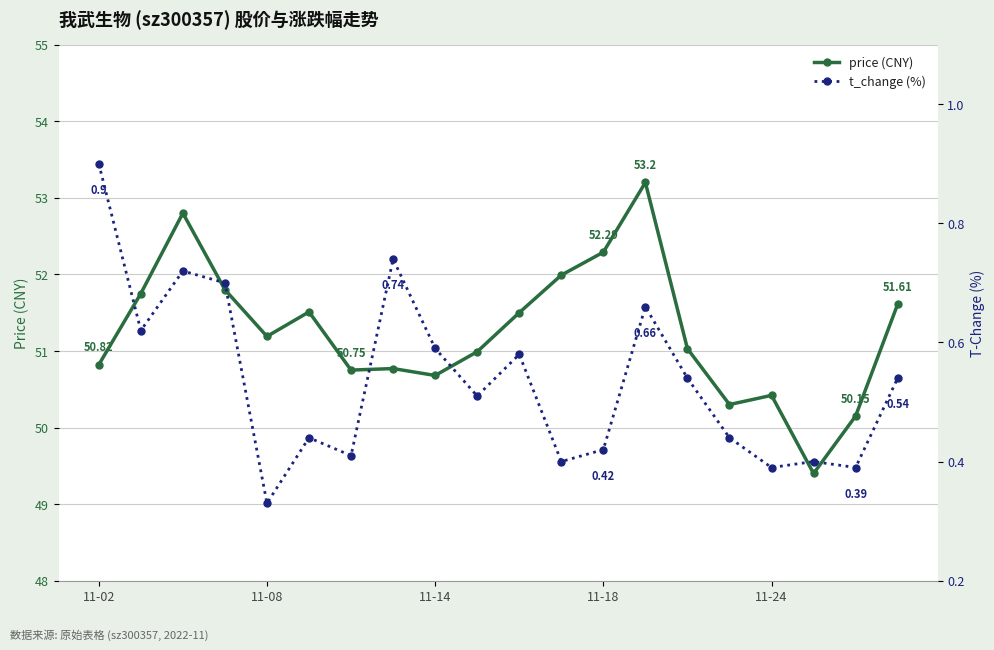

True or false: price (CNY) has more than 0 points higher than both neighbors.

True